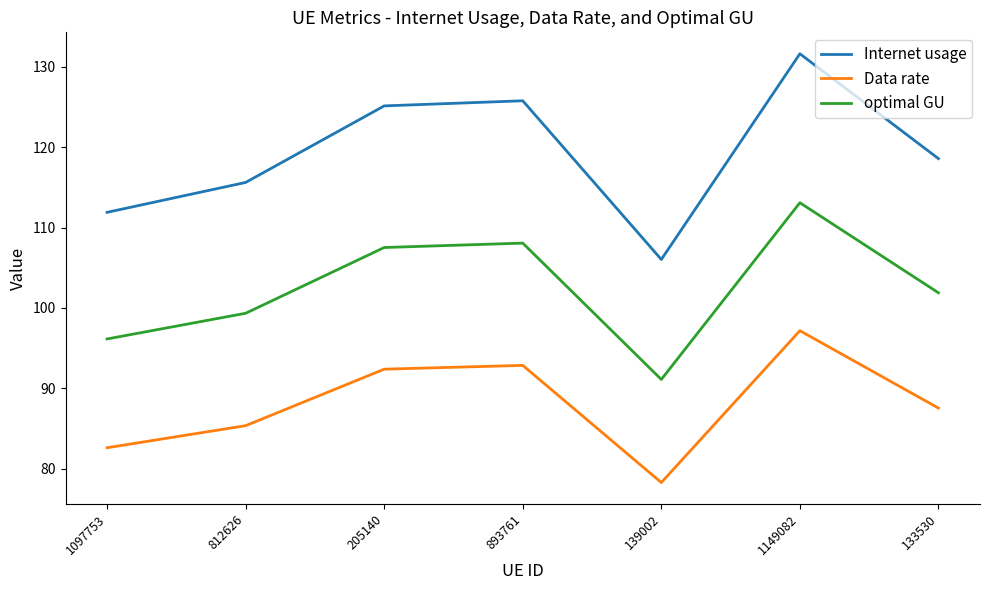

What is the difference between the maximum and minimum values in the optimal GU series?

22.0